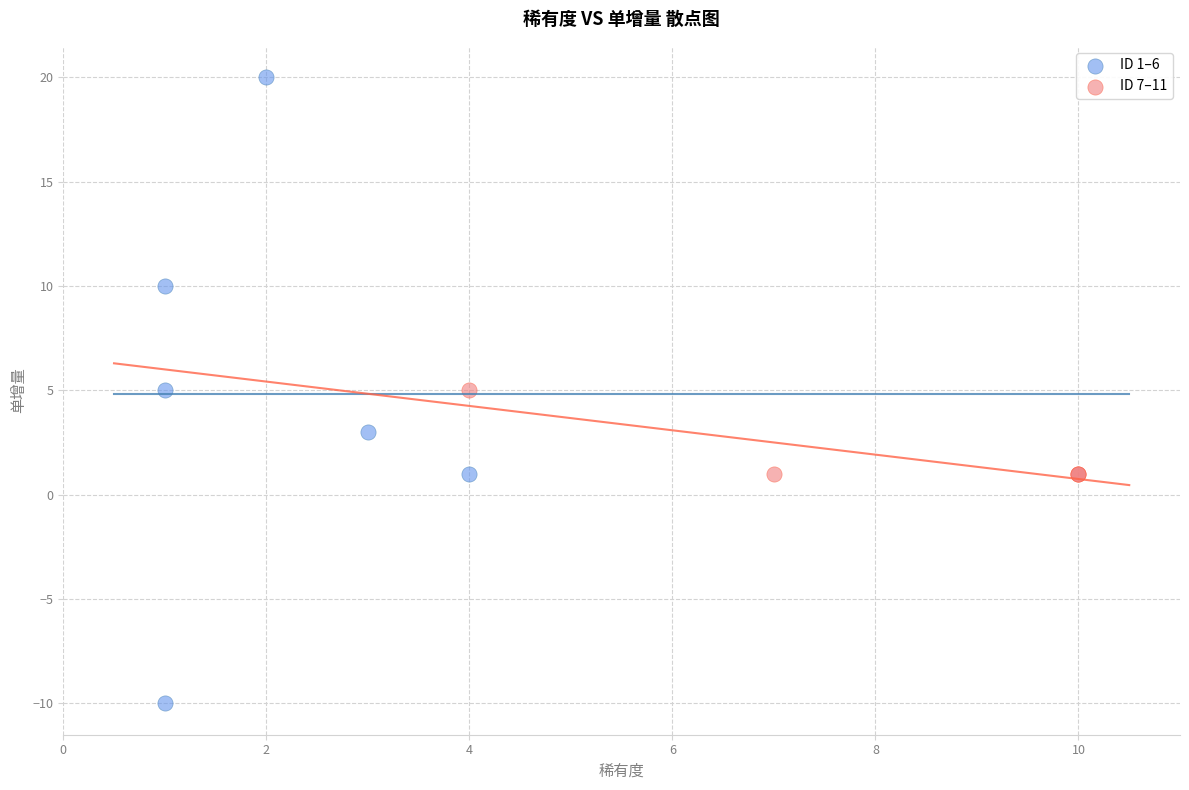

Which series contains the highest Y value?

ID 1–6